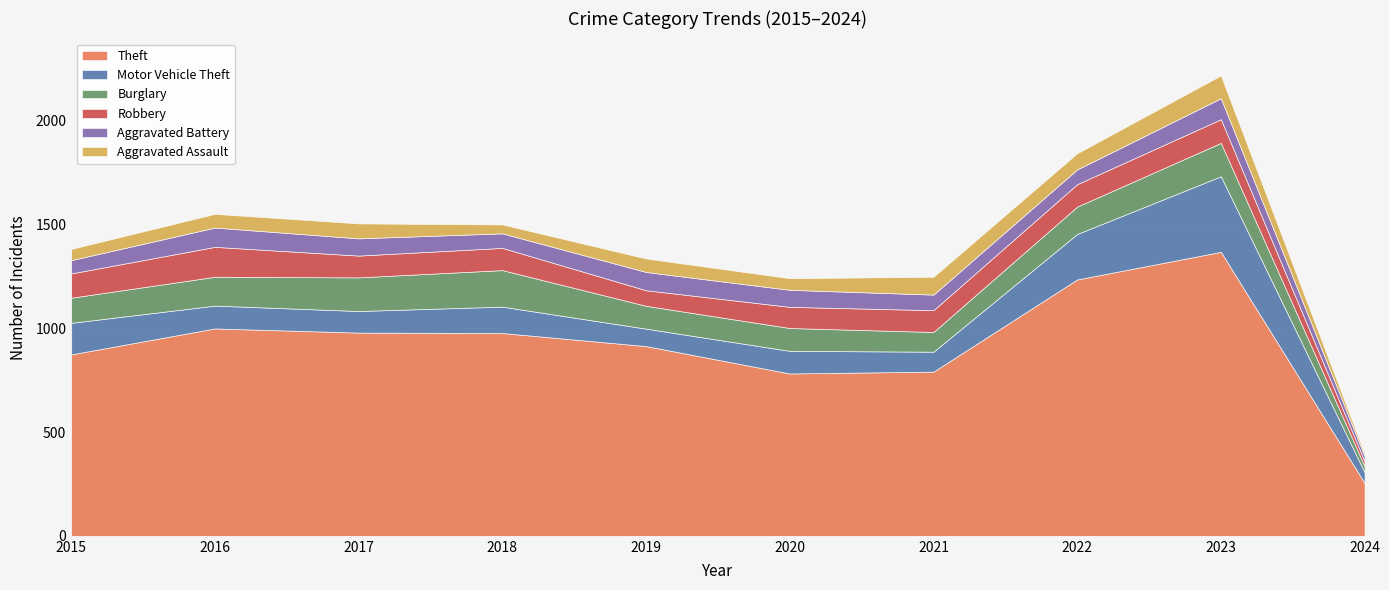

How many interior local valleys does the Robbery series have?

2